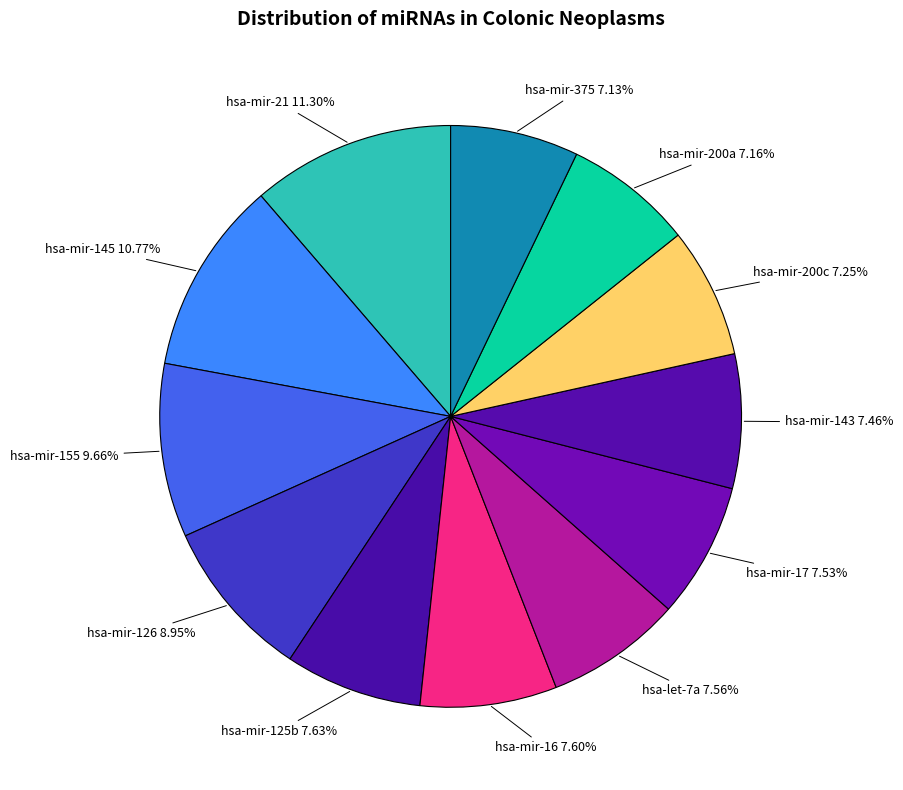

How many segments does this pie chart have?

12